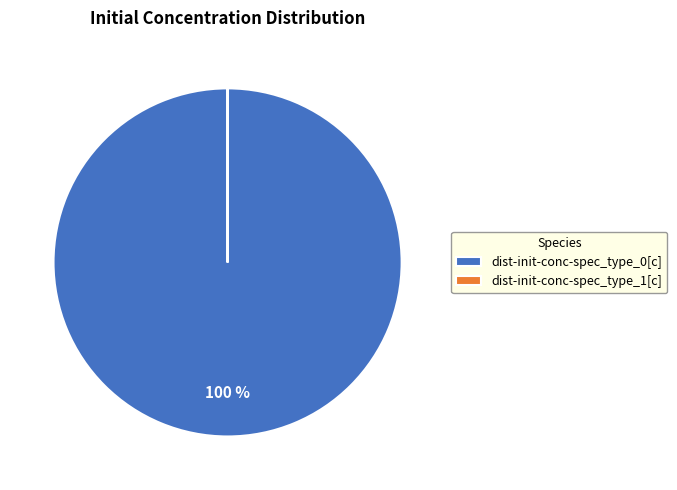

To the nearest percent, what is the average slice percentage?

50%